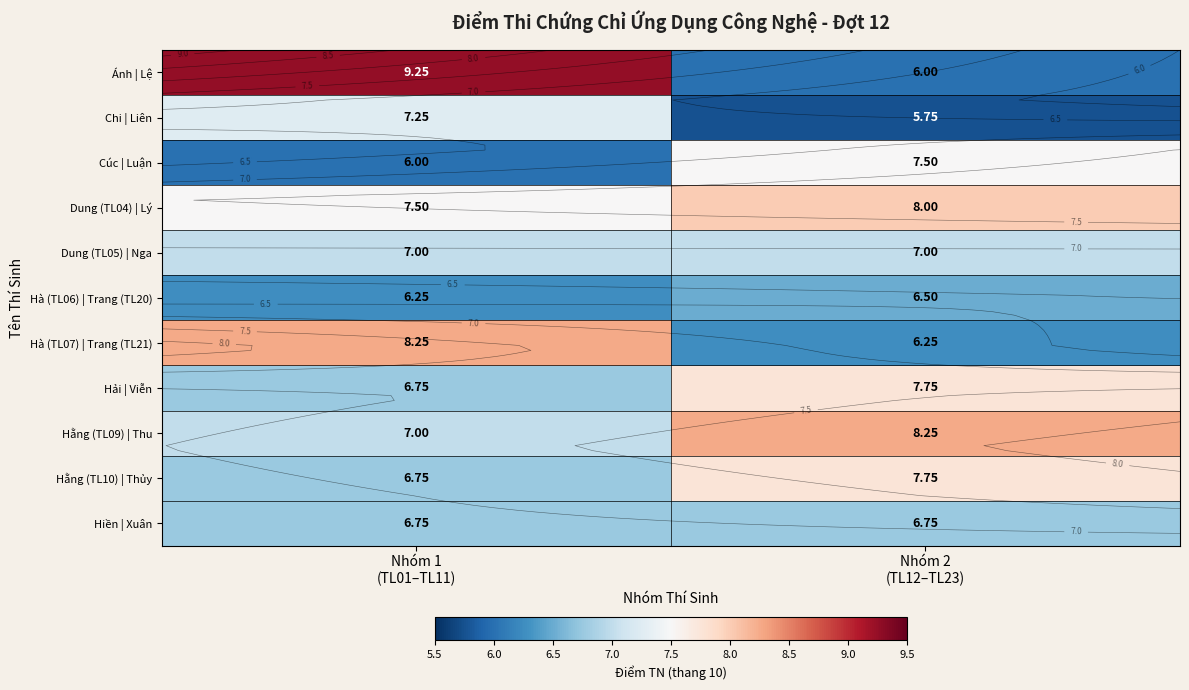

True or false: Dung (TL05) | Nga has a value of 7.0 at Nhóm 2 (TL12–TL23).

True